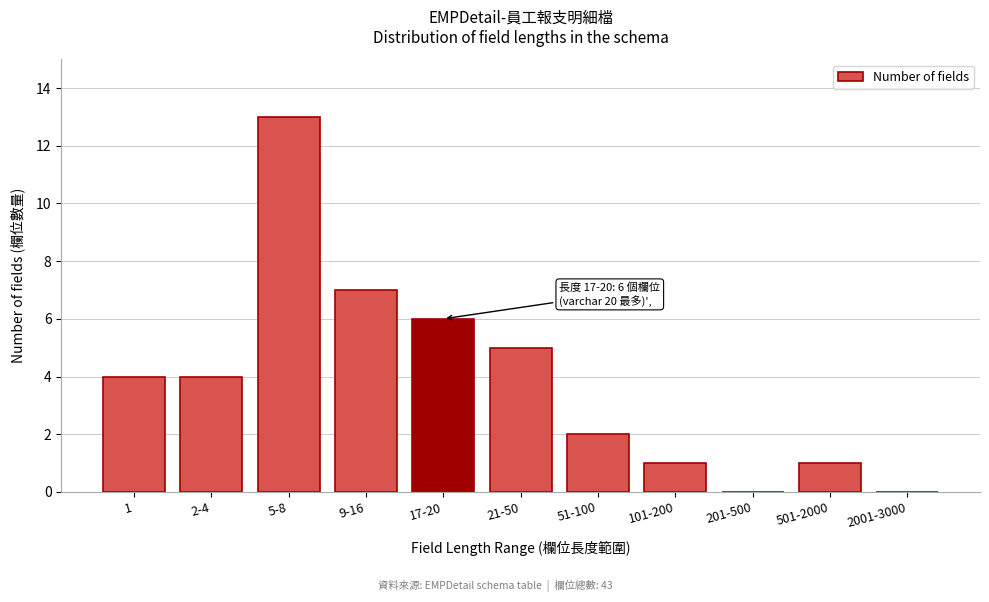

Reading left to right, list all the values displayed in this chart.

1=4	2-4=4	5-8=13	9-16=7	17-20=6	21-50=5	51-100=2	101-200=1	201-500=0	501-2000=1	2001-3000=0